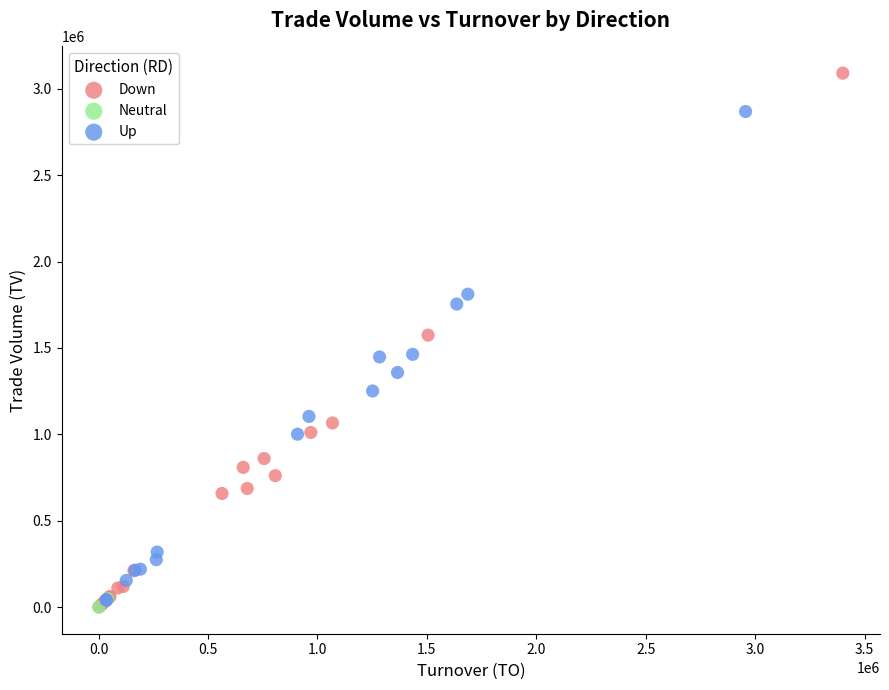

What are all the series names shown in the legend?

Down, Neutral, Up